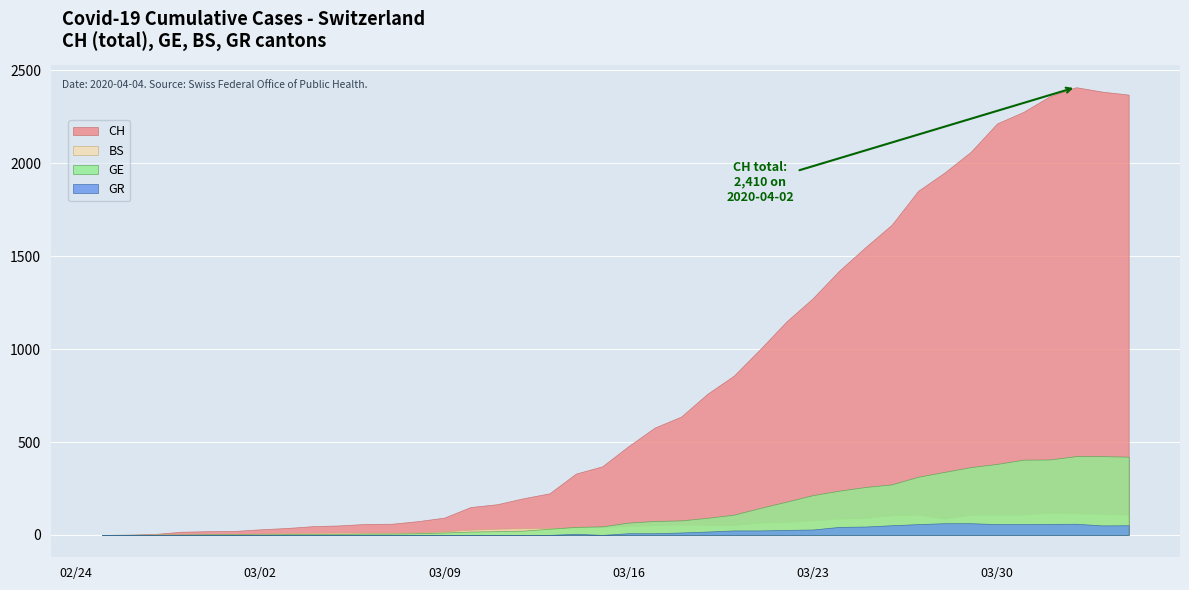

What is the maximum value for GR?

63